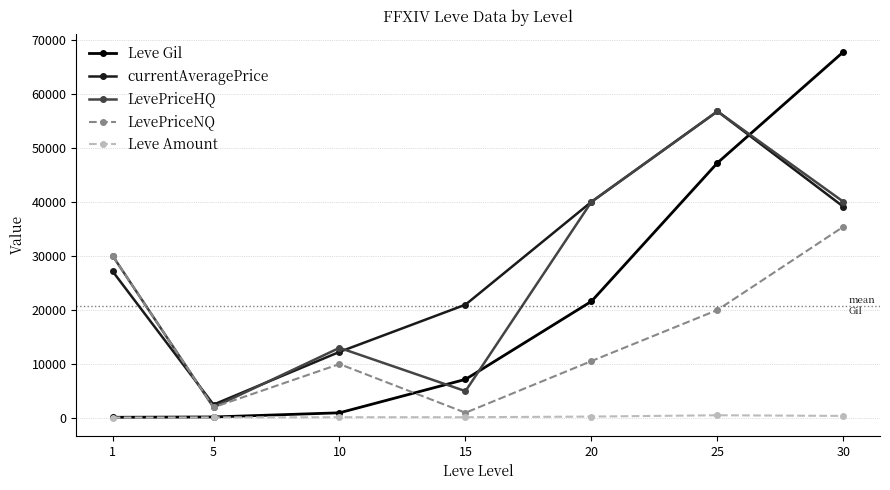

The value of currentAveragePrice at 1 is 6794. True or false?

False